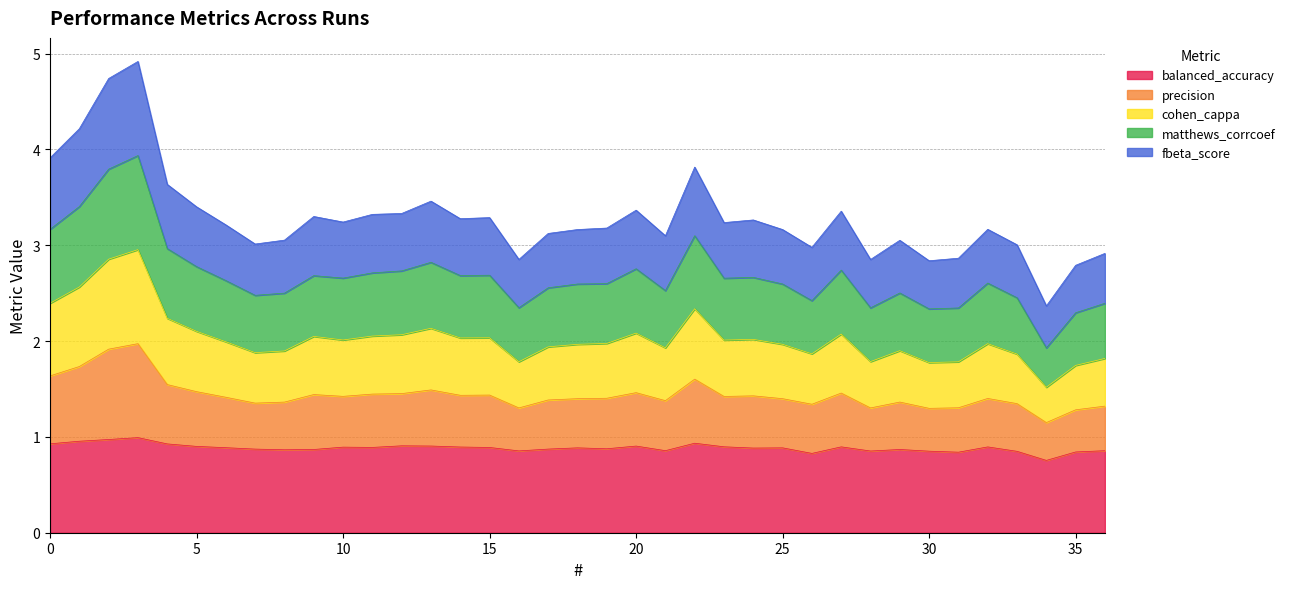

How many lines are shown in the chart?

5